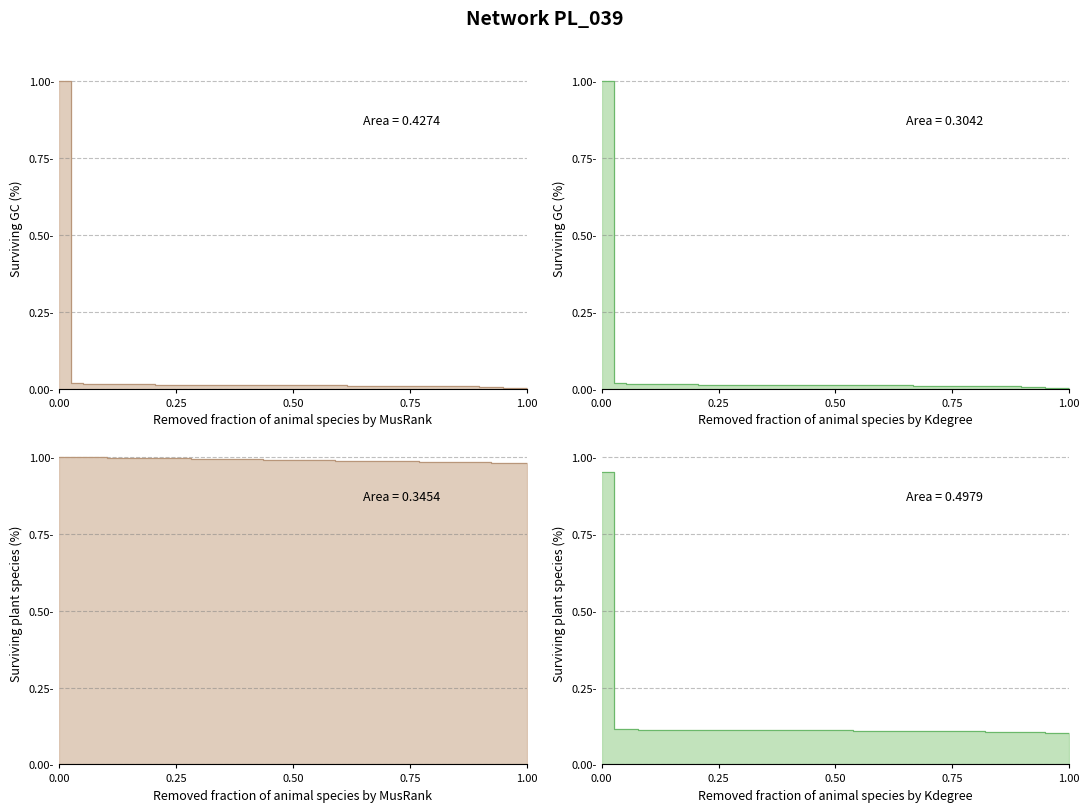

What is the greatest value displayed?

1.0